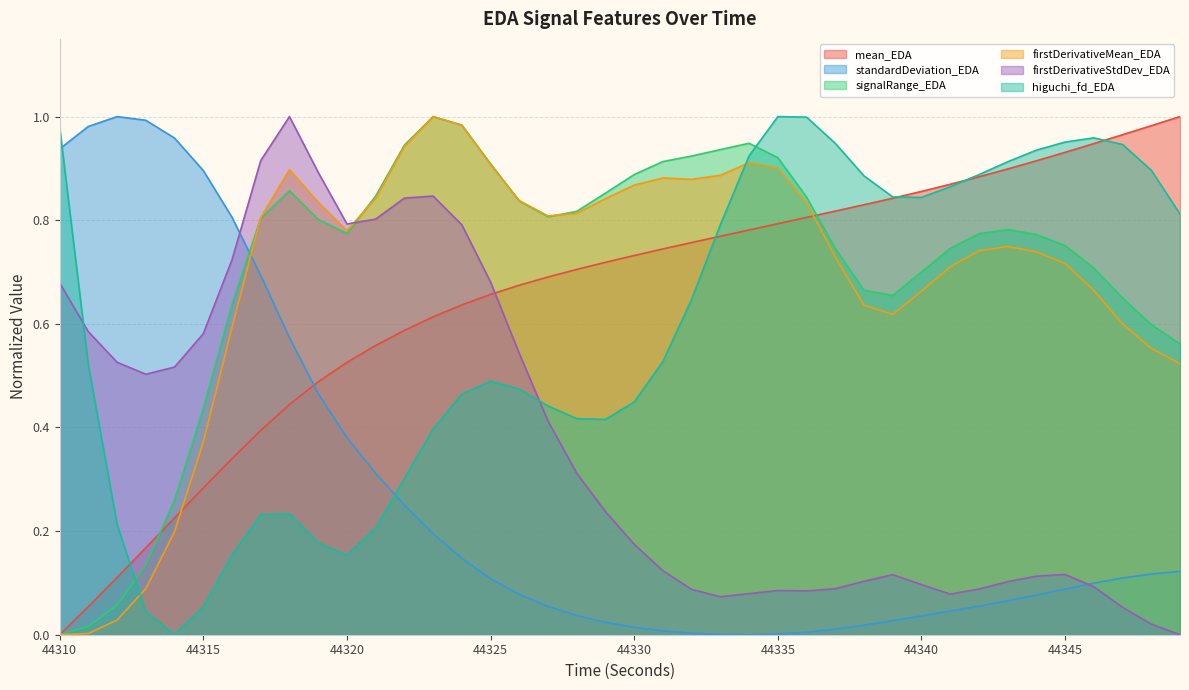

At which category is the sum across all series the highest?

44323